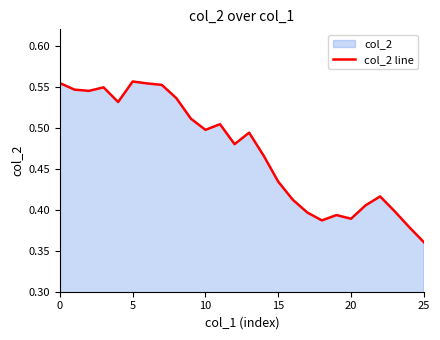

Is it true that the value at 10 is 0.5?

True